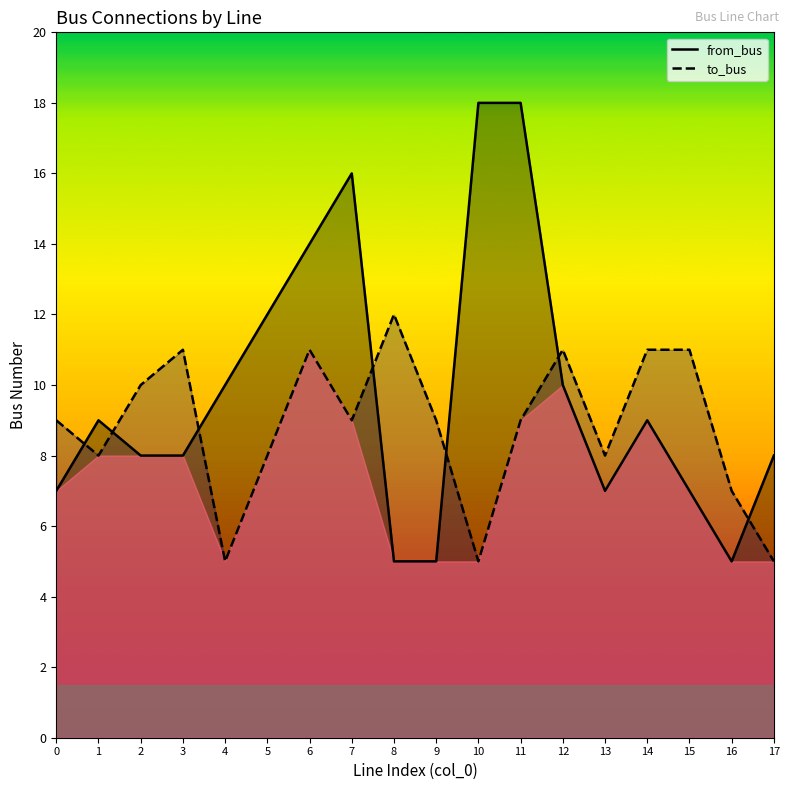

Reading right to left, what are all the values shown in this chart?

from_bus: 17=8	16=5	15=7	14=9	13=7	12=10	11=18	10=18	9=5	8=5	7=16	6=14	5=12	4=10	3=8	2=8	1=9	0=7
to_bus: 17=5	16=7	15=11	14=11	13=8	12=11	11=9	10=5	9=9	8=12	7=9	6=11	5=8	4=5	3=11	2=10	1=8	0=9